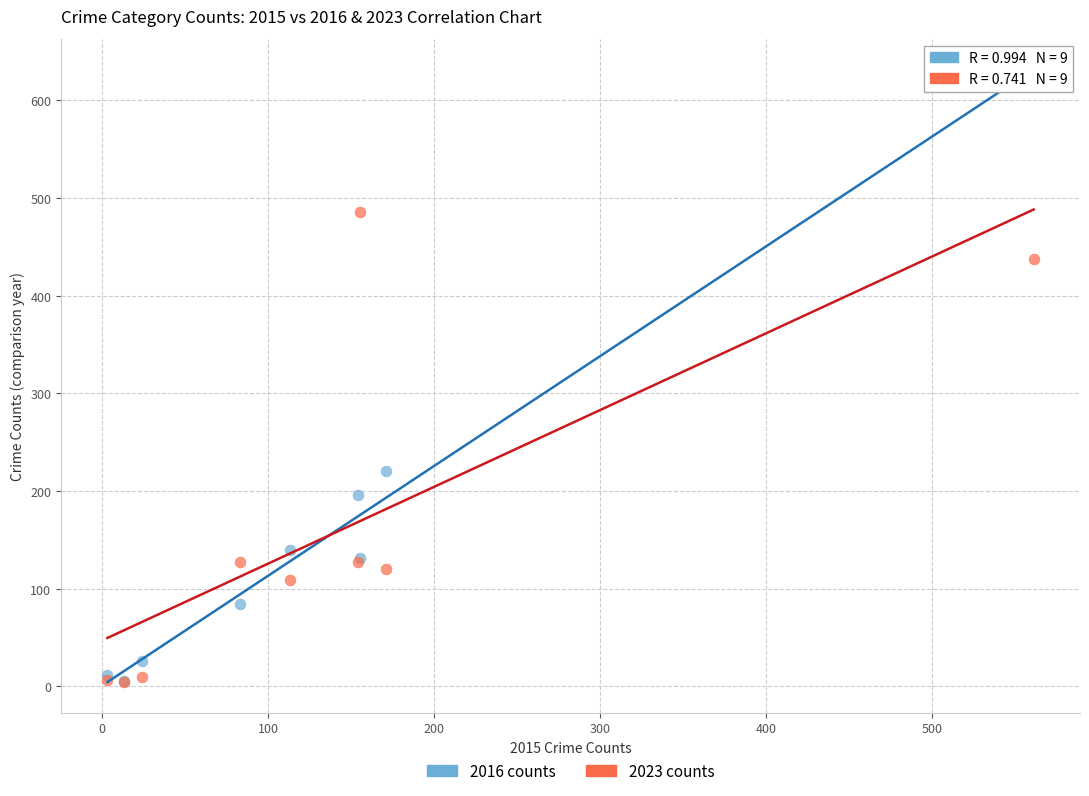

In the 2023 counts series, what Y value is closest to 245?

127